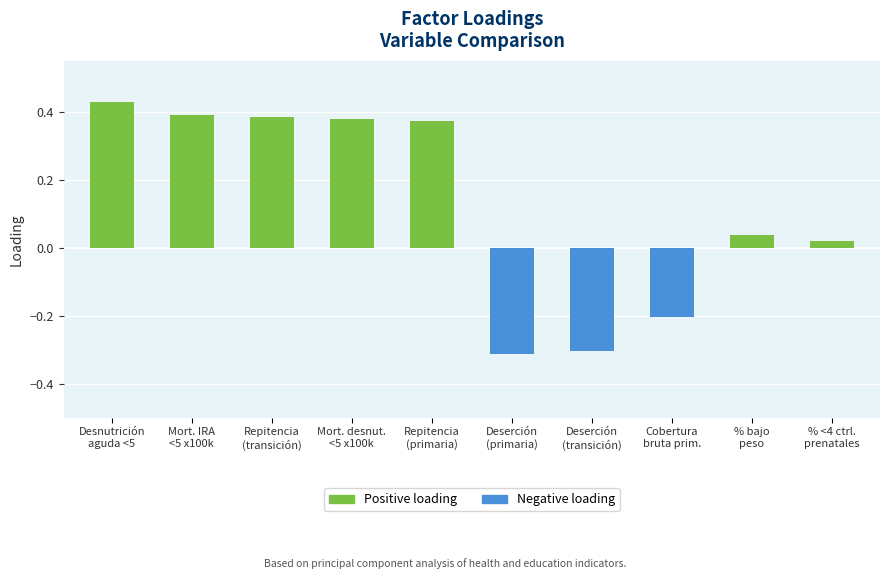

Where is the data nearest to the value 0?

% <4 controles prenatales